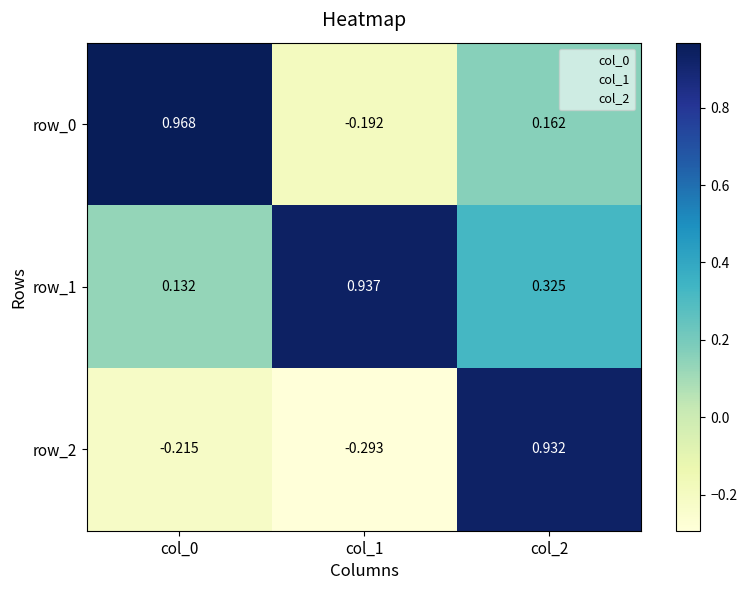

Is the value of row_1 at col_2 greater than the value of row_0 at col_1?

Yes